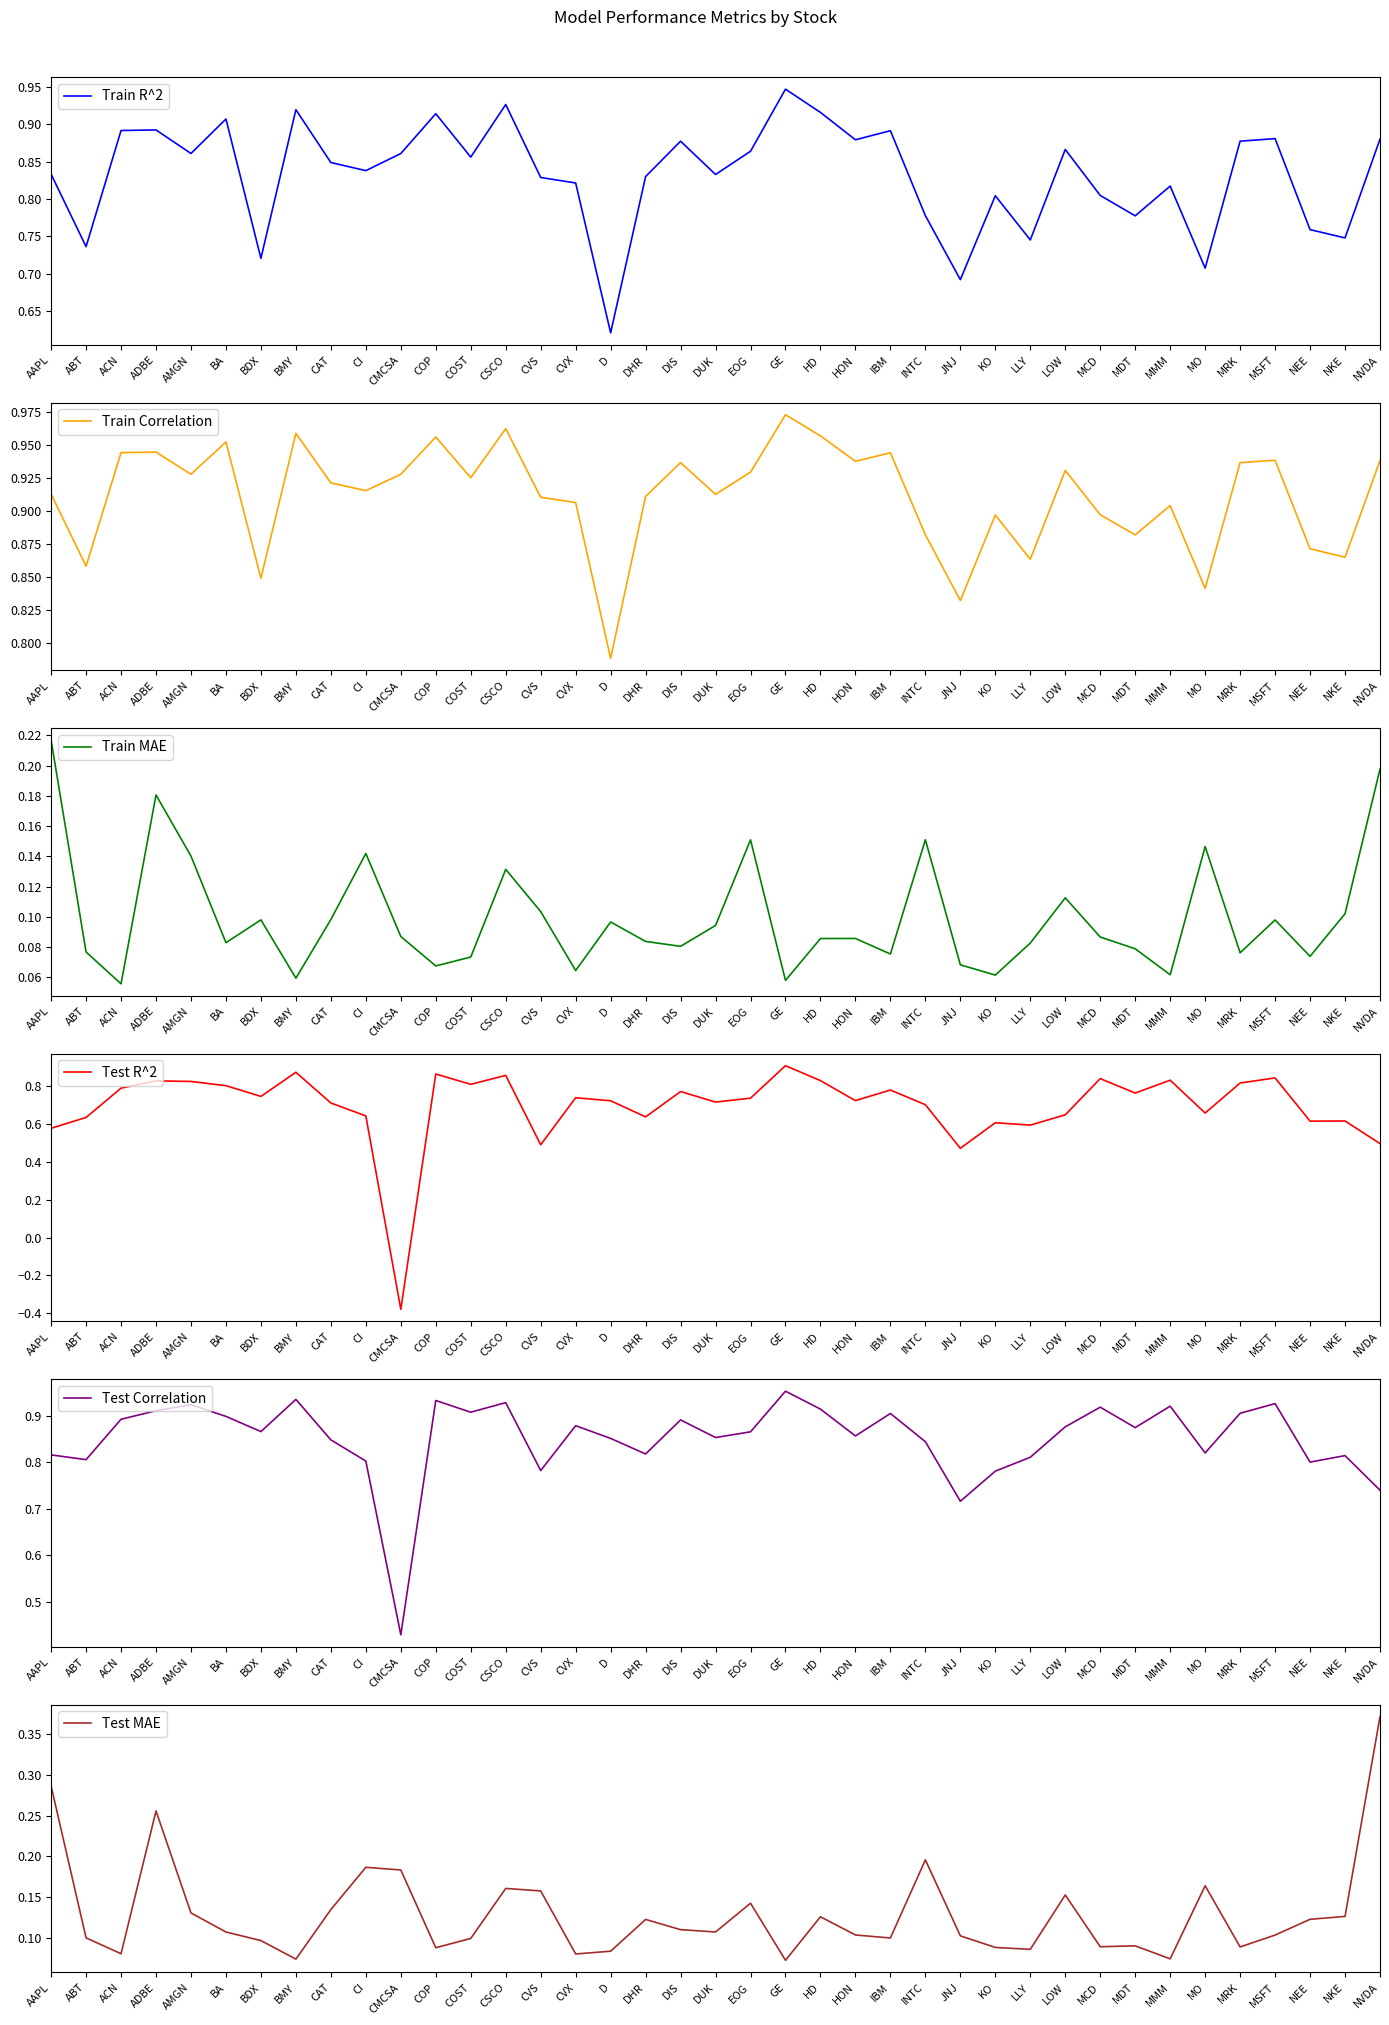

List the labels in order of Train Correlation value, smallest first.

D, JNJ, MO, BDX, ABT, LLY, NKE, NEE, MDT, INTC, KO, MCD, MMM, CVX, CVS, DHR, DUK, AAPL, CI, CAT, COST, CMCSA, AMGN, EOG, LOW, DIS, MRK, HON, NVDA, MSFT, IBM, ACN, ADBE, BA, COP, HD, BMY, CSCO, GE